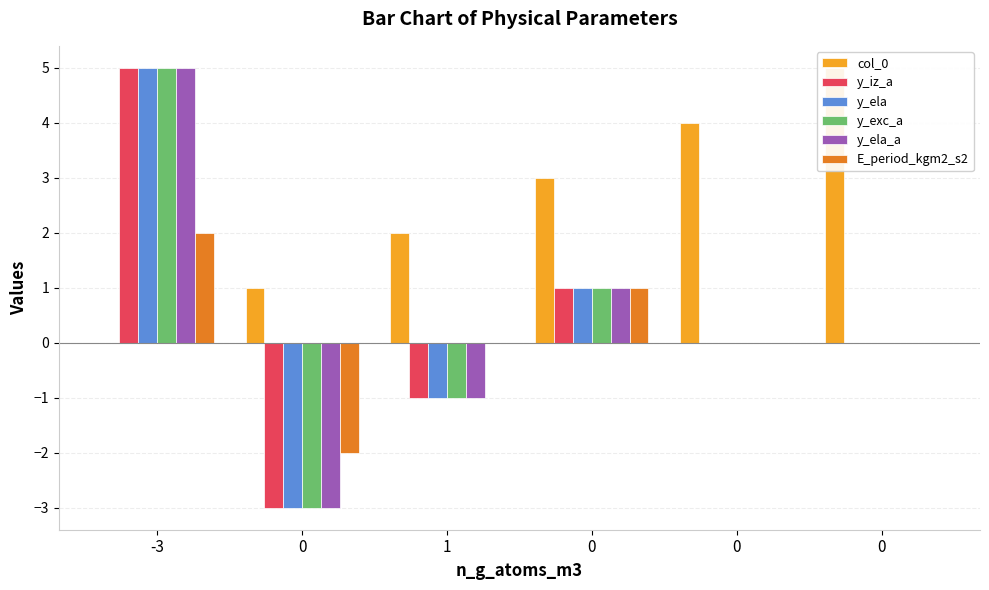

What is the minimum value shown in the chart?

-3